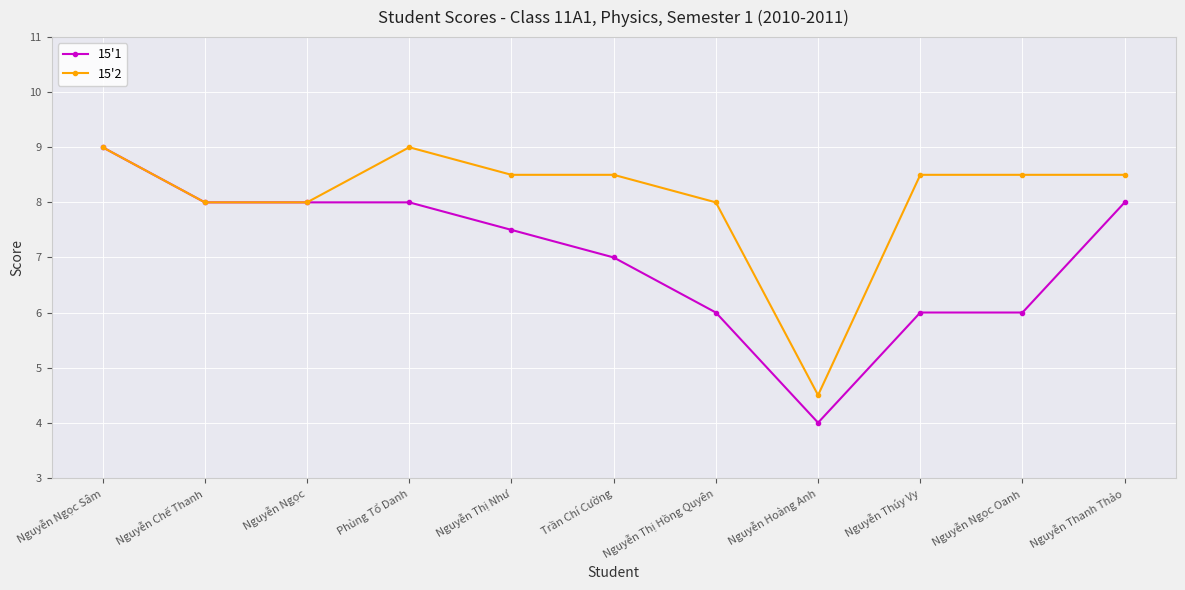

Count the 15'1 values in the range 6 to 8.

9